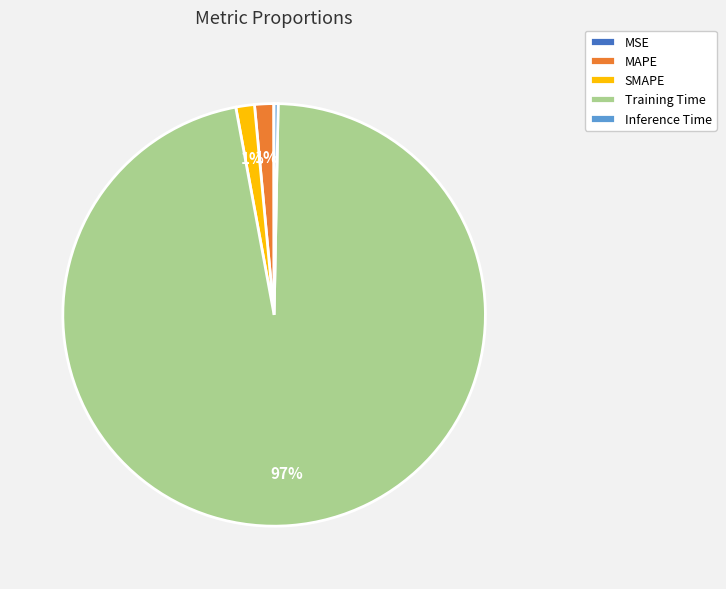

Which slice is the largest?

Training Time